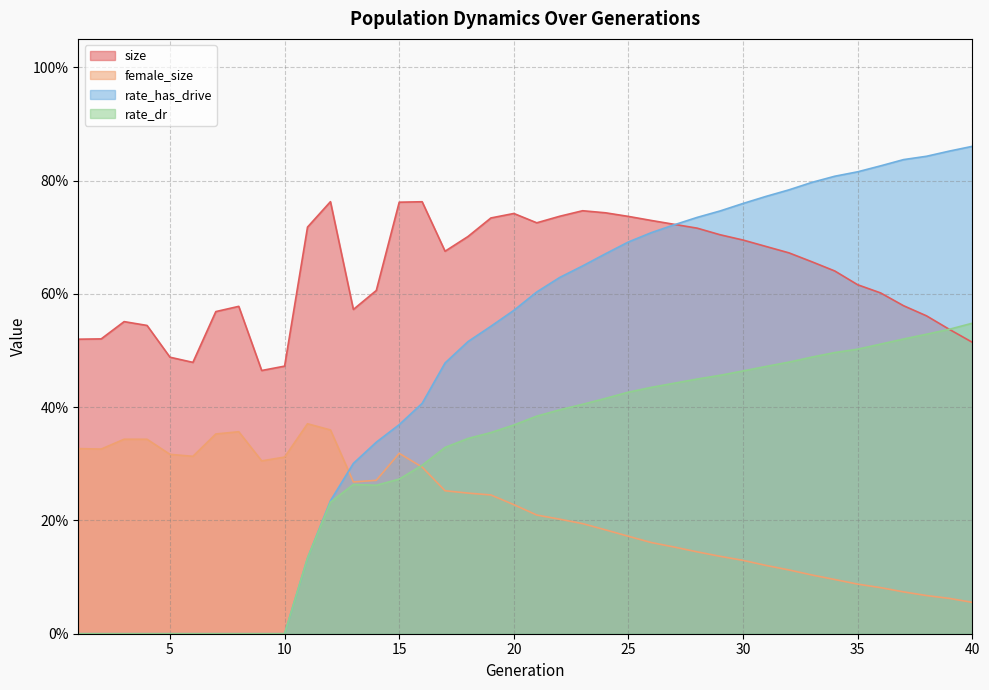

Between 7 and 9, which is larger?

7